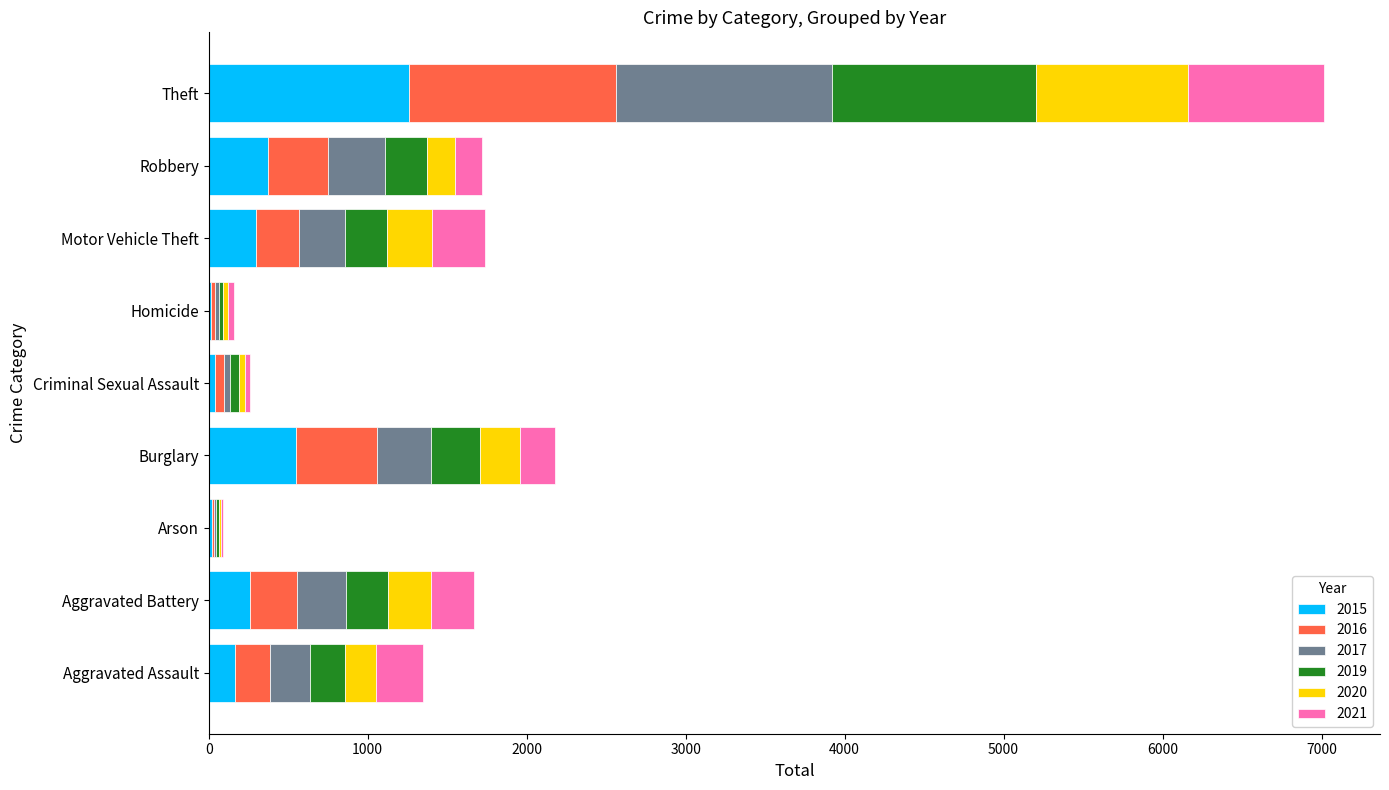

How many series are shown in this chart?

6